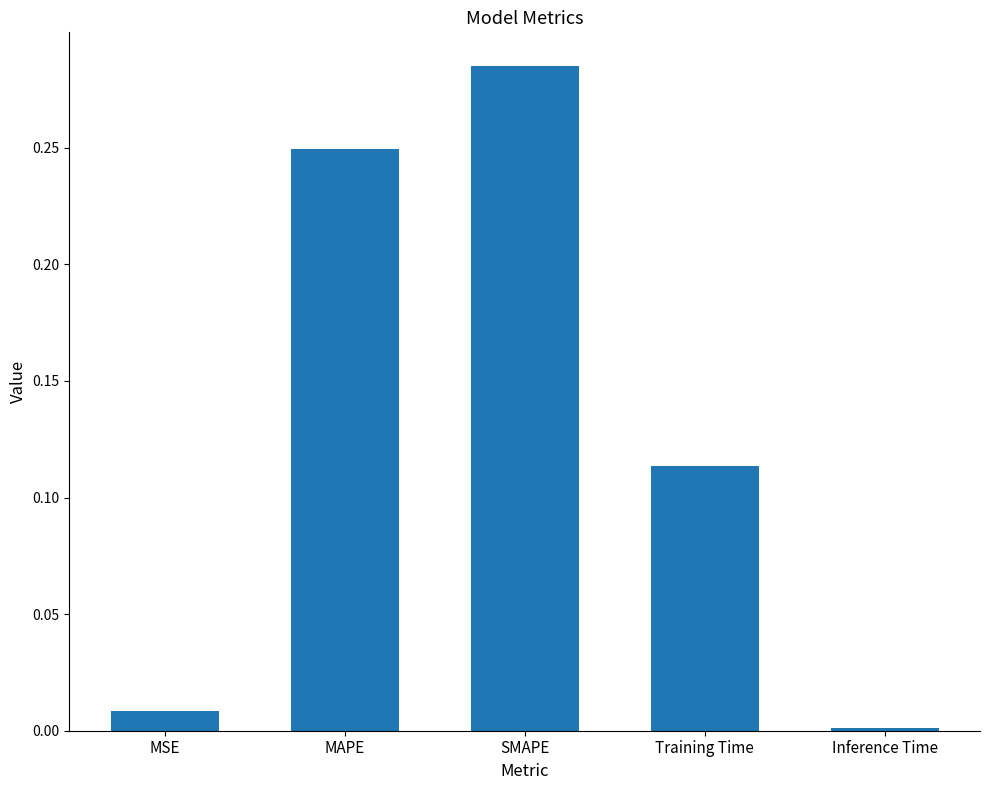

What is the label of the 1st bar from the left?

MSE